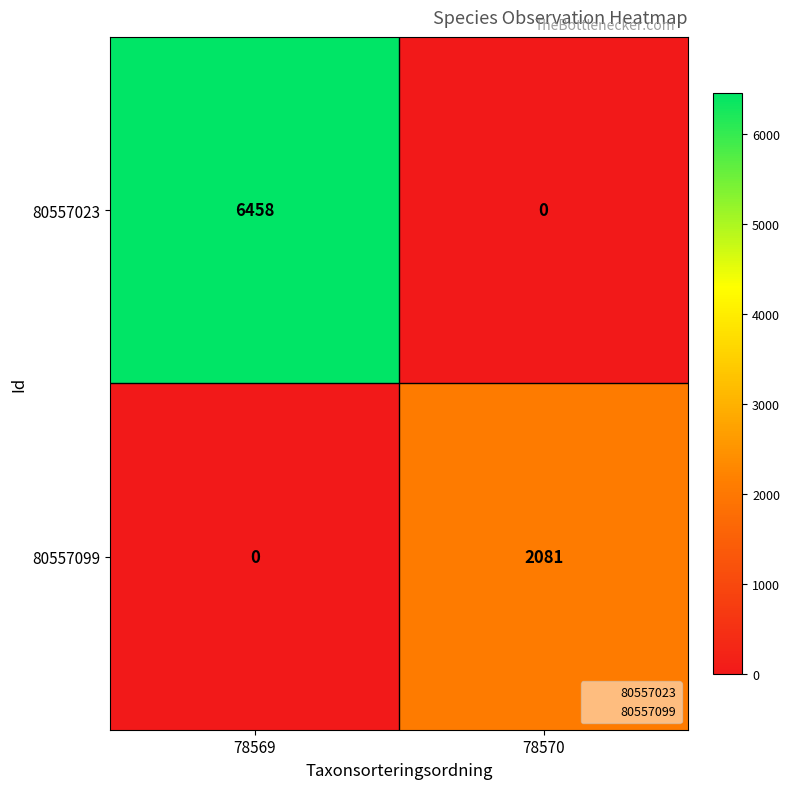

At which label is 80557099 closest to 1040?

78569